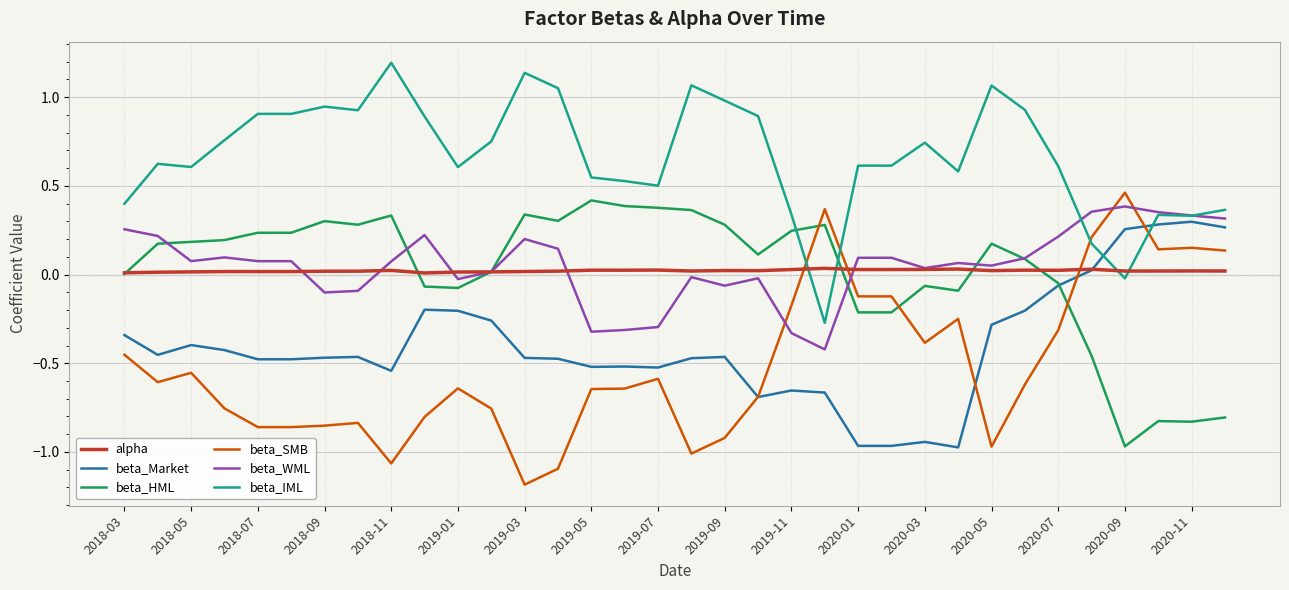

Which series has the largest total across all categories?

beta_IML